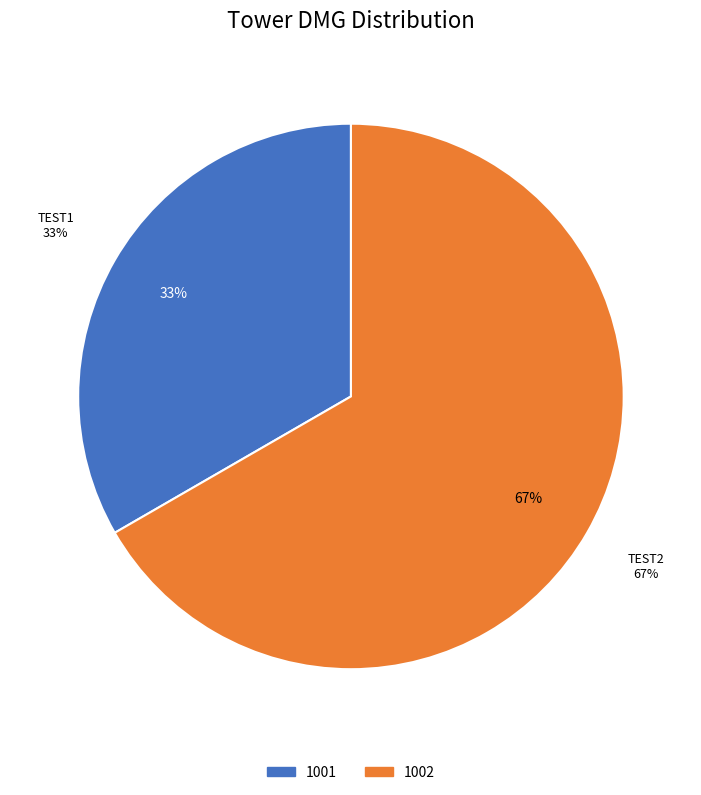

To the nearest percent, what portion does 1001 represent?

33%